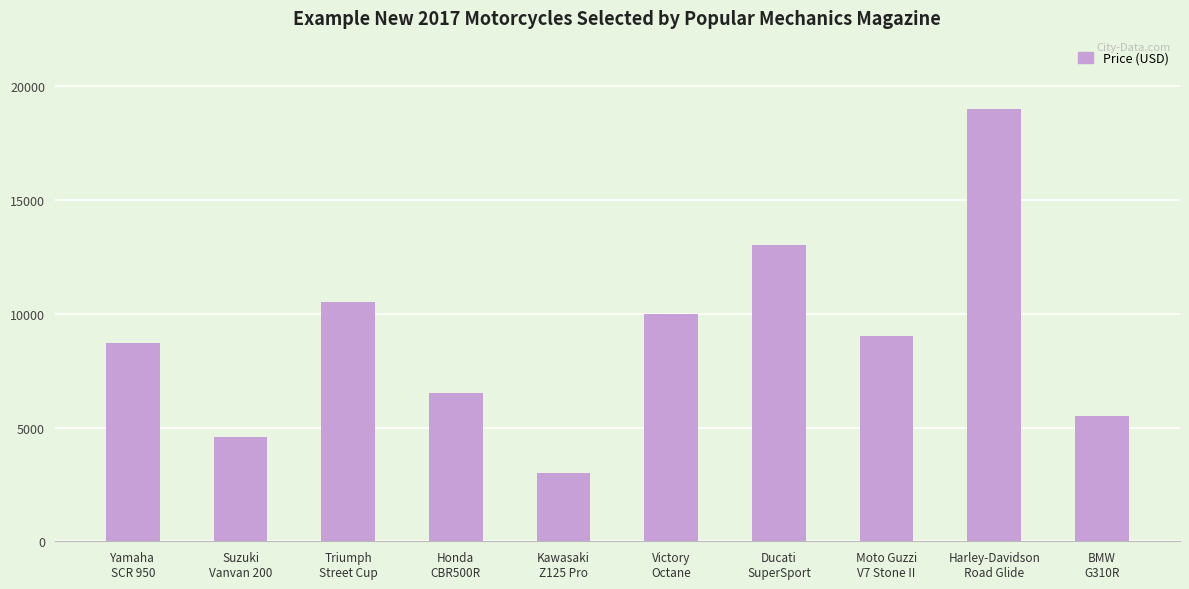

List the labels in order of value, smallest first.

Kawasaki
Z125 Pro, Suzuki
Vanvan 200, BMW
G310R, Honda
CBR500R, Yamaha
SCR 950, Moto Guzzi
V7 Stone II, Victory
Octane, Triumph
Street Cup, Ducati
SuperSport, Harley-Davidson
Road Glide